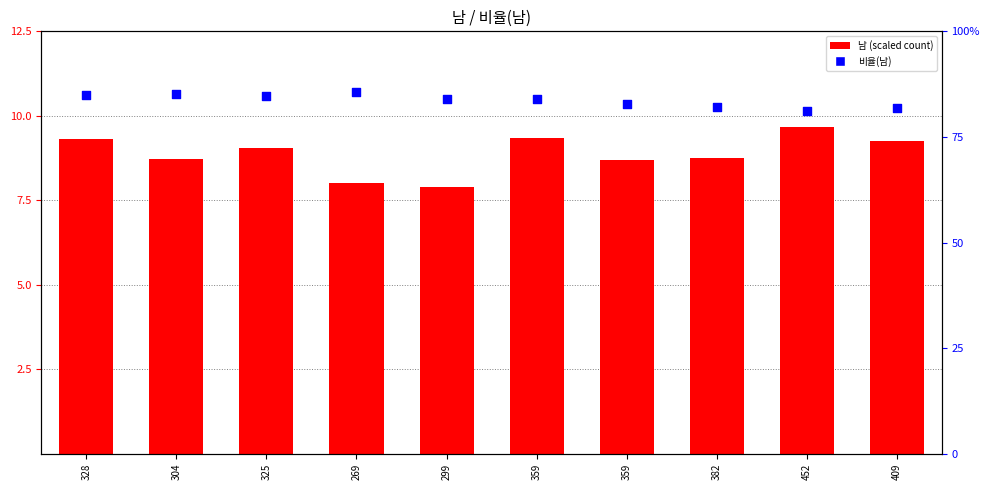

What is the total value across all series at 359?

93.3